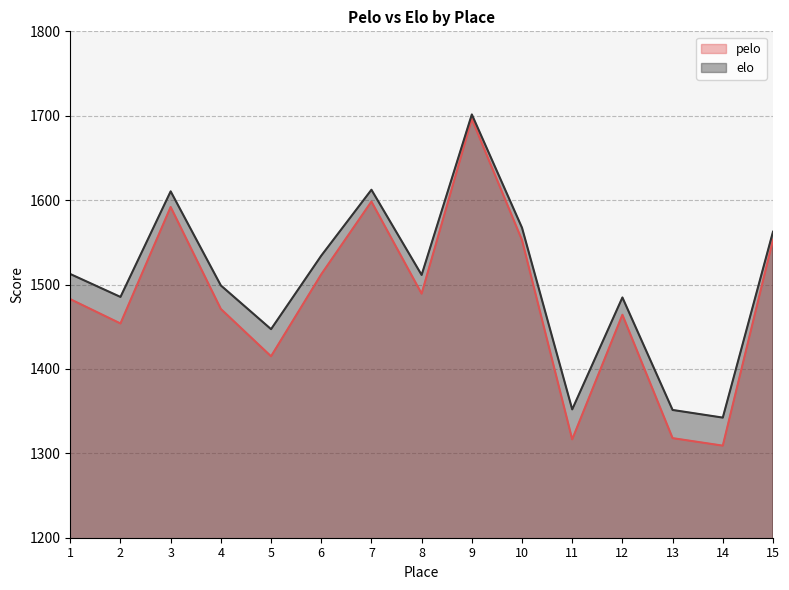

Between 14 and 15, which series saw the biggest shift?

pelo